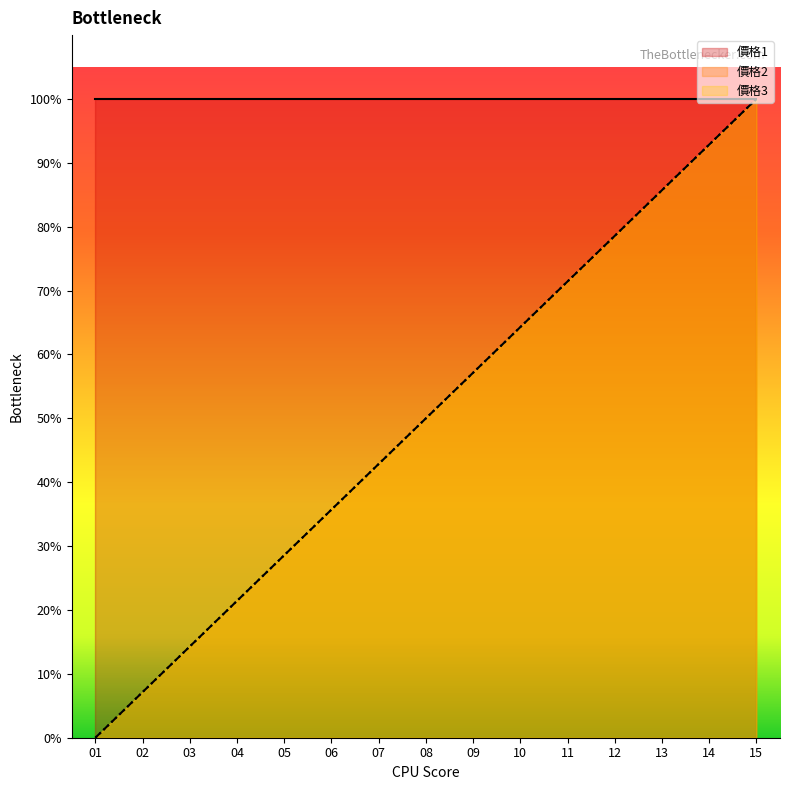

Is it true that 價格3 equals 97.6 at 10?

False